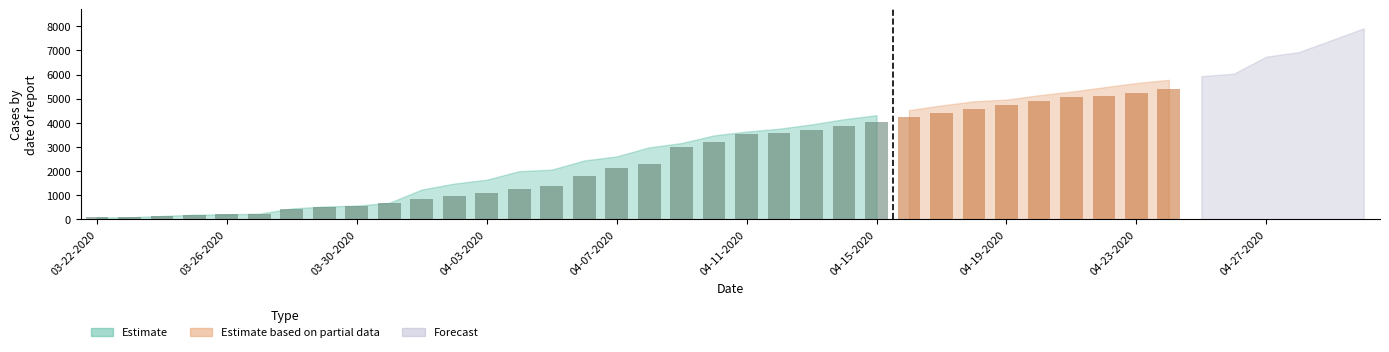

At which category is the sum across all series the highest?

04-30-2020